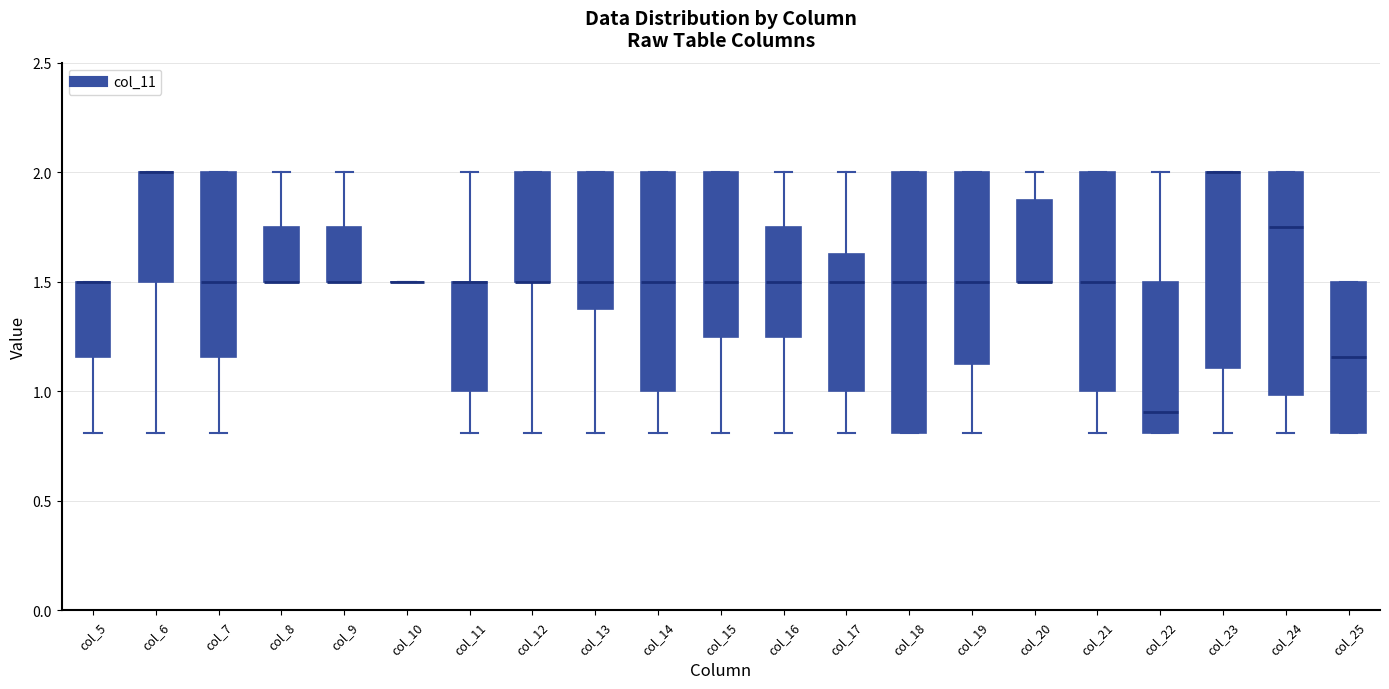

Which box is the tallest, from its lower edge to its upper edge?

col_18